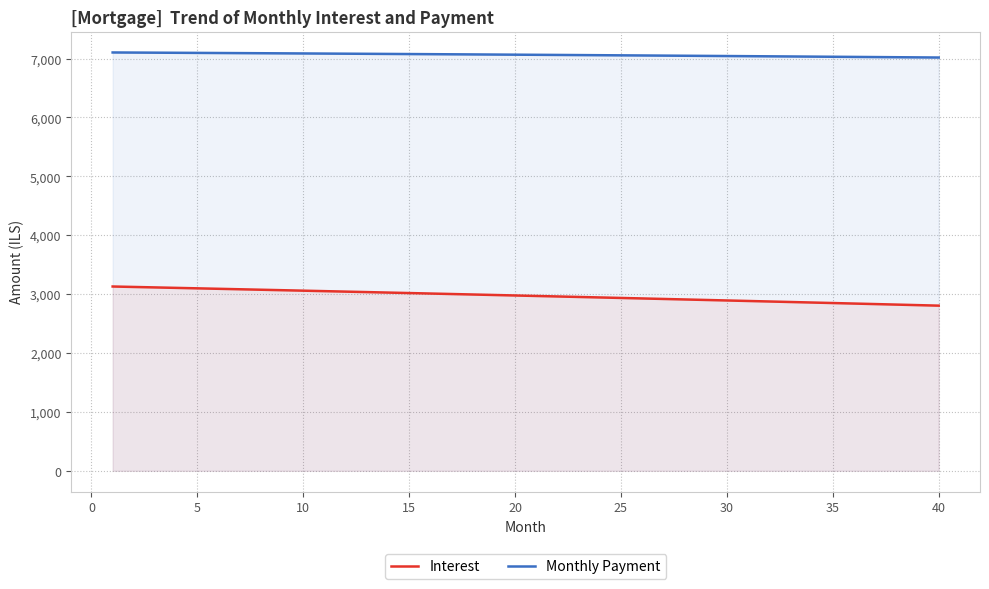

What is the greatest value displayed?

7103.9